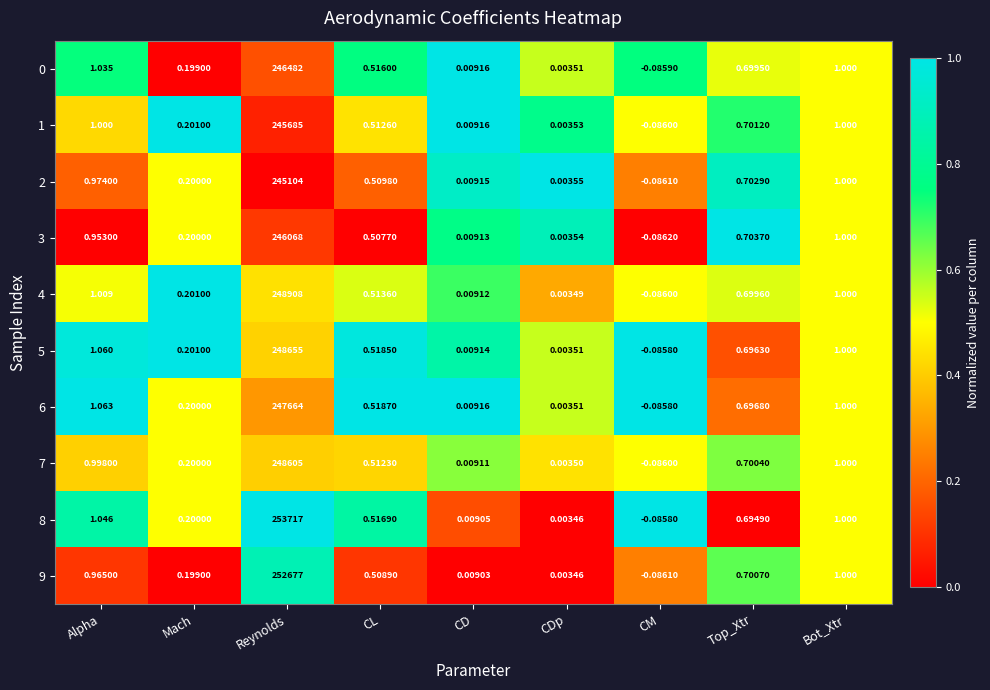

At which label does 7 first exceed 0?

Alpha